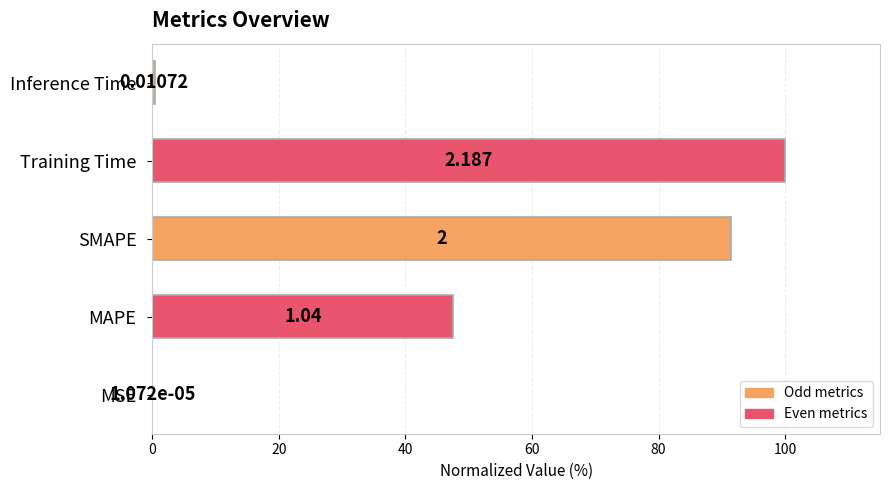

What is the average value?

47.9